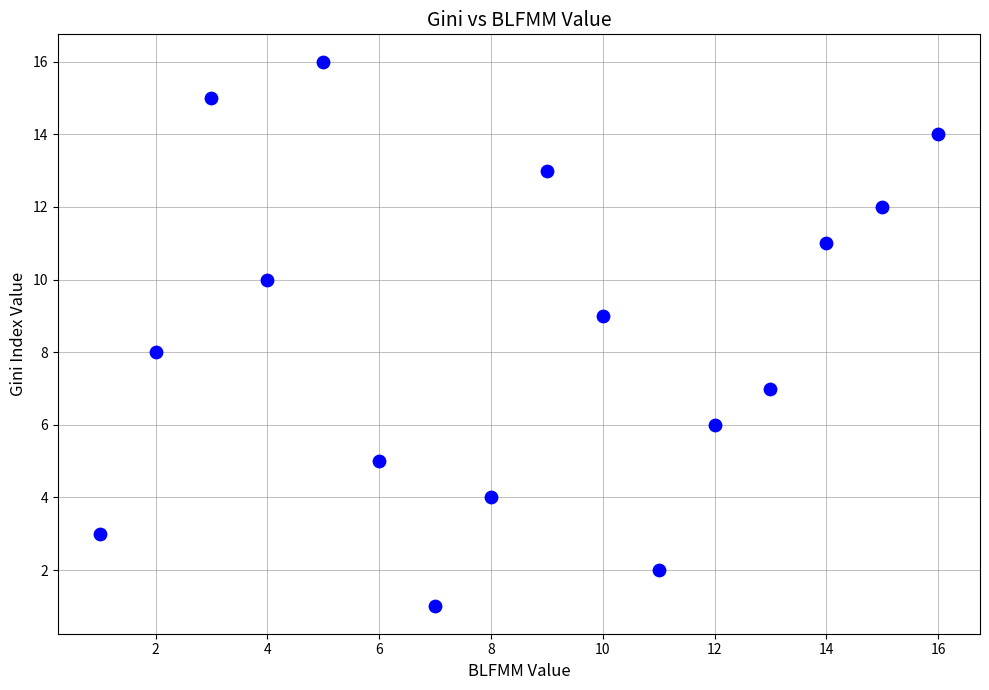

What is the range of Y values (max minus min)?

15